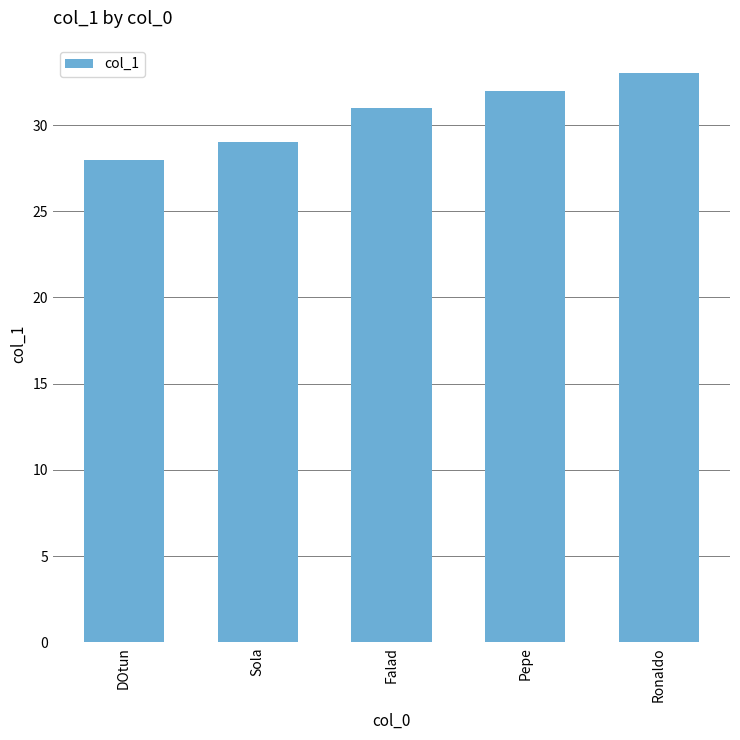

Reading left to right, transcribe all the data shown in this chart.

DOtun=28	Sola=29	Falad=31	Pepe=32	Ronaldo=33